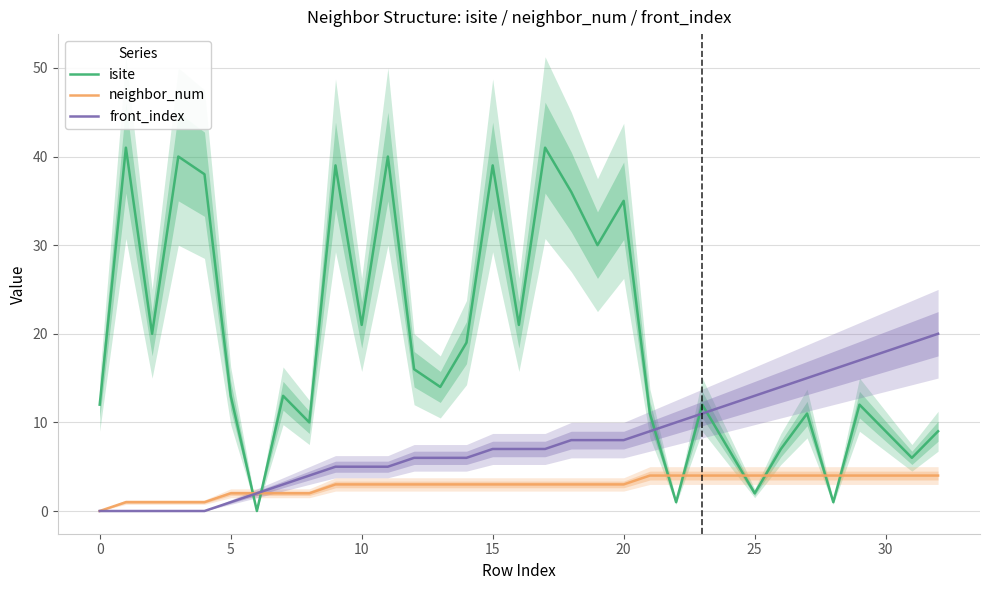

Is it true that front_index equals 5 at 10?

True